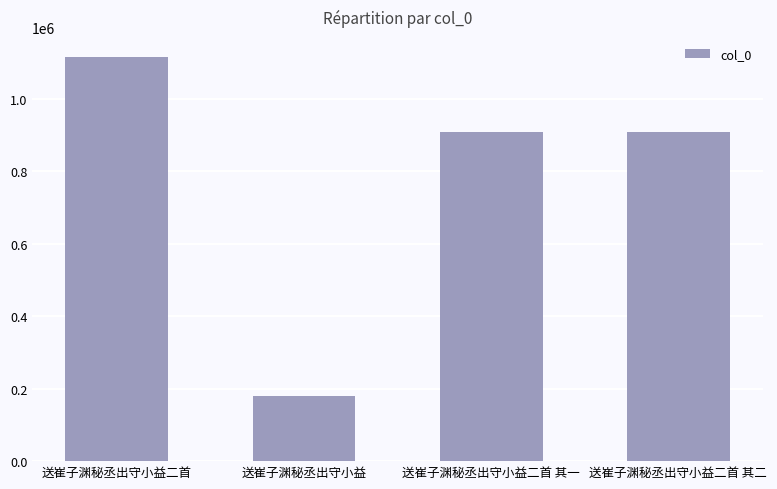

What is the label of the 1st bar from the right?

送崔子渊秘丞出守小益二首 其二